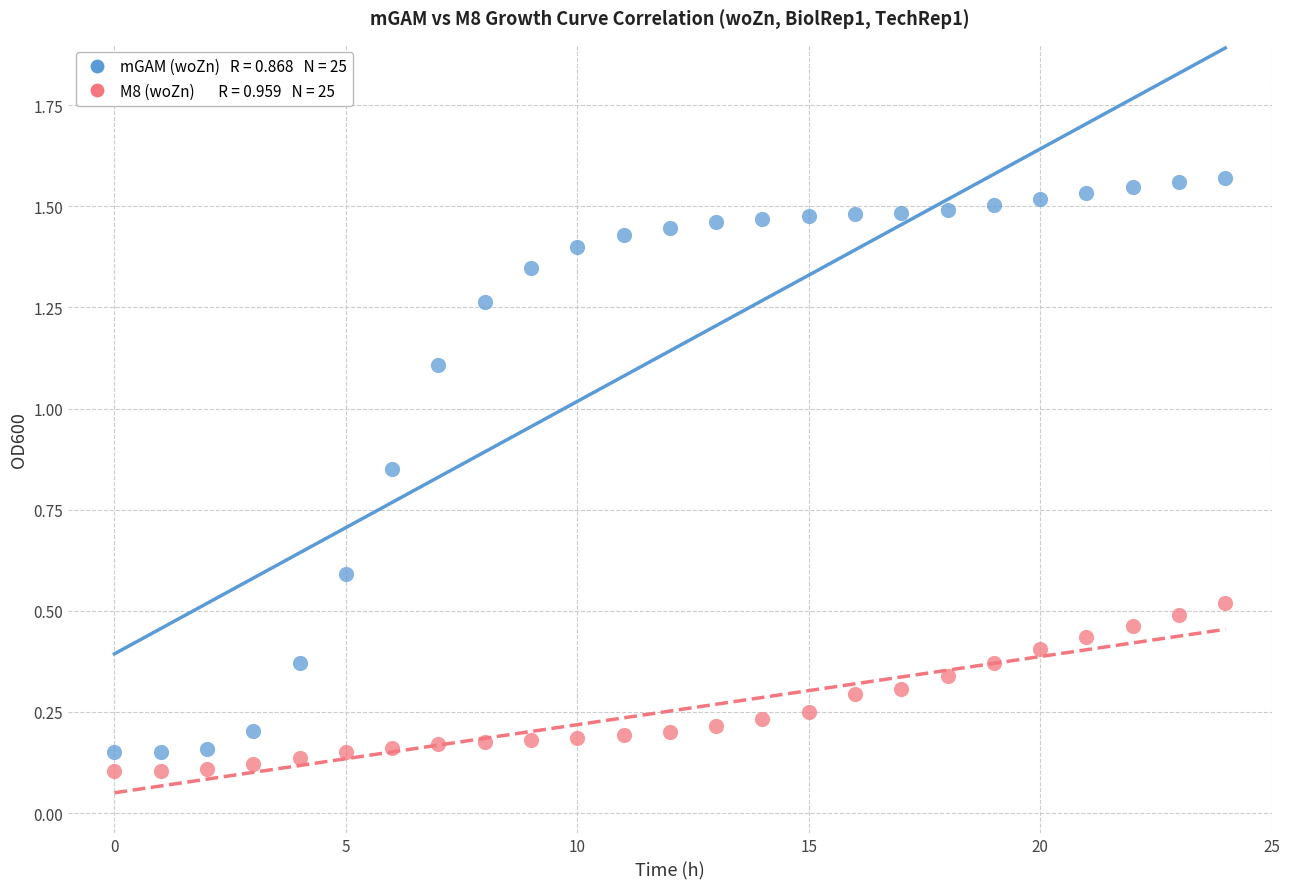

How many points are shown in the scatter plot?

50